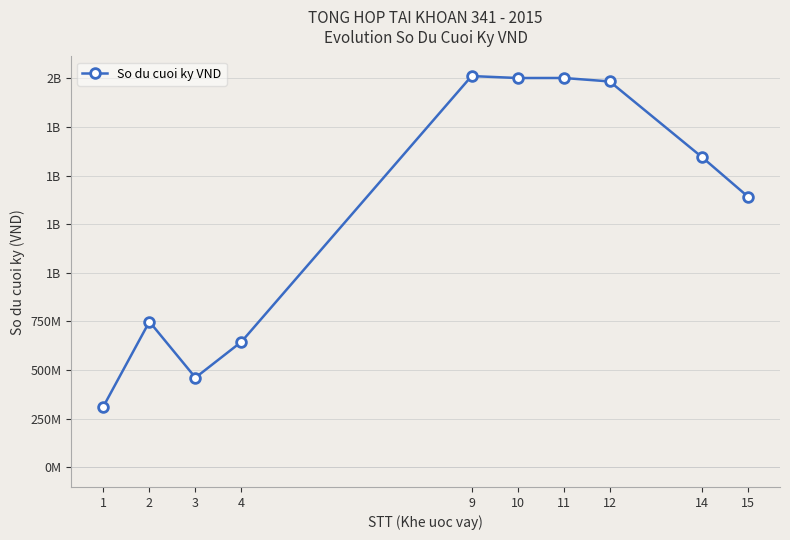

What value does the data have at 2?

749186484